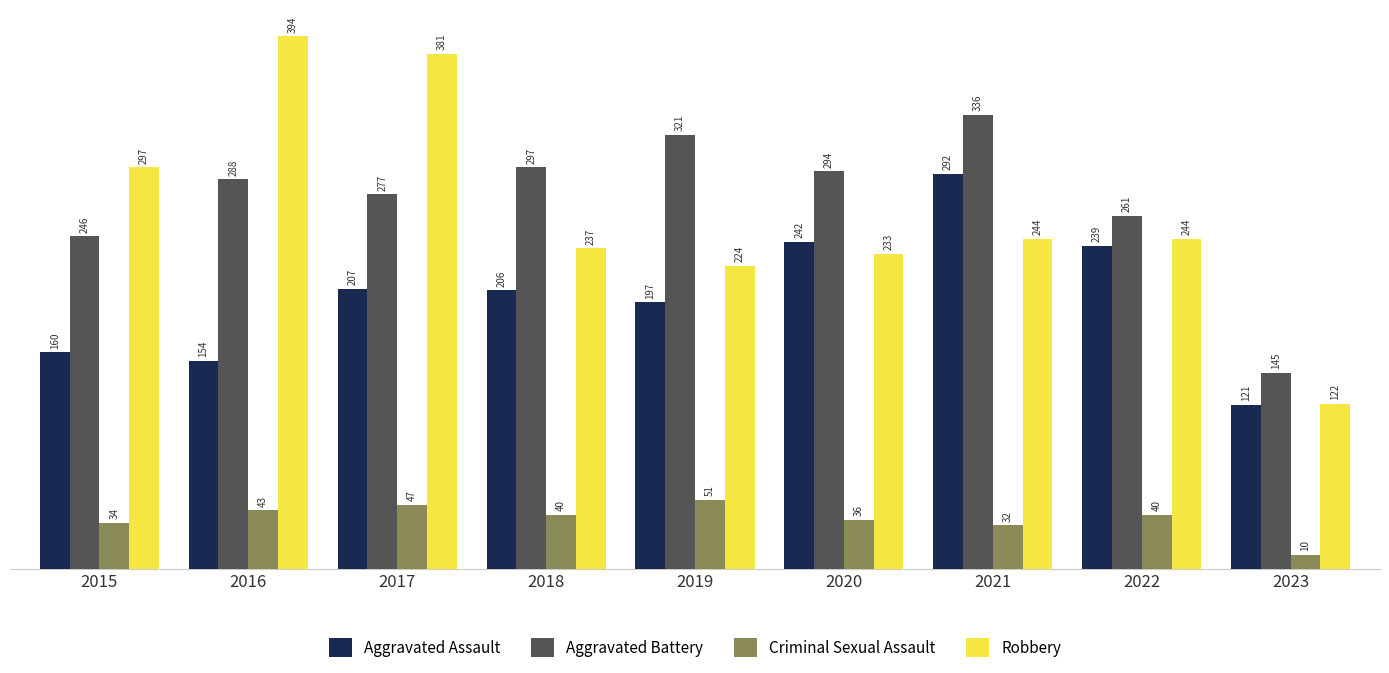

List the labels in order of Aggravated Assault value, smallest first.

2023, 2016, 2015, 2019, 2018, 2017, 2022, 2020, 2021